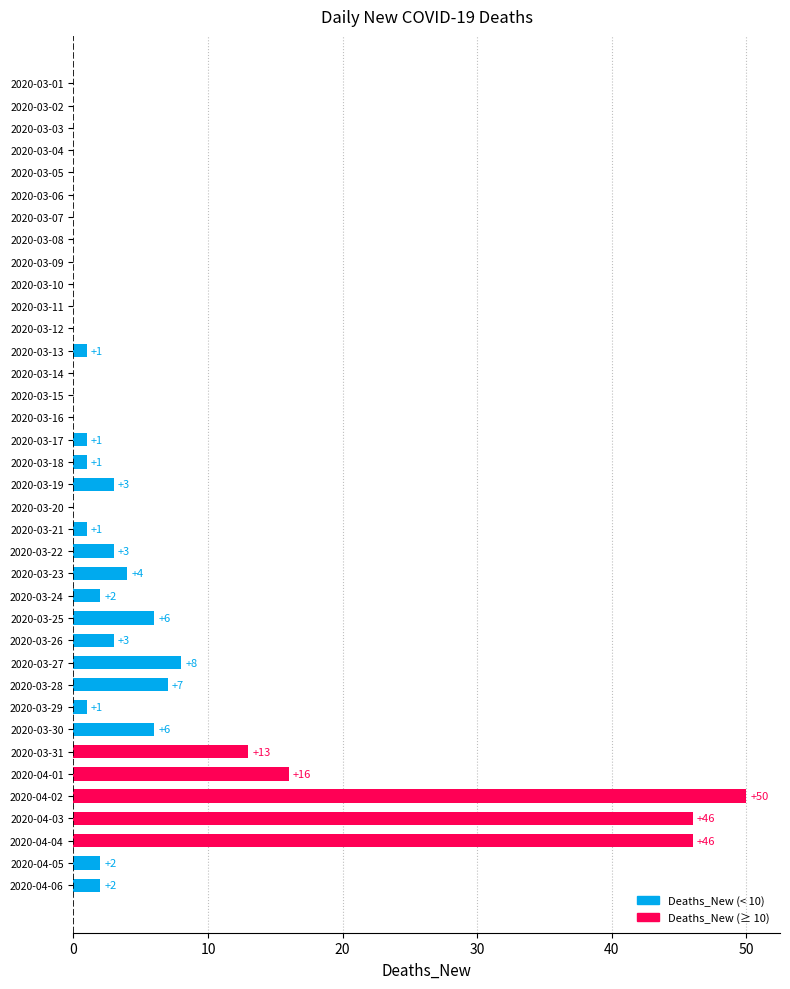

The value at 2020-03-01 is -23. True or false?

False